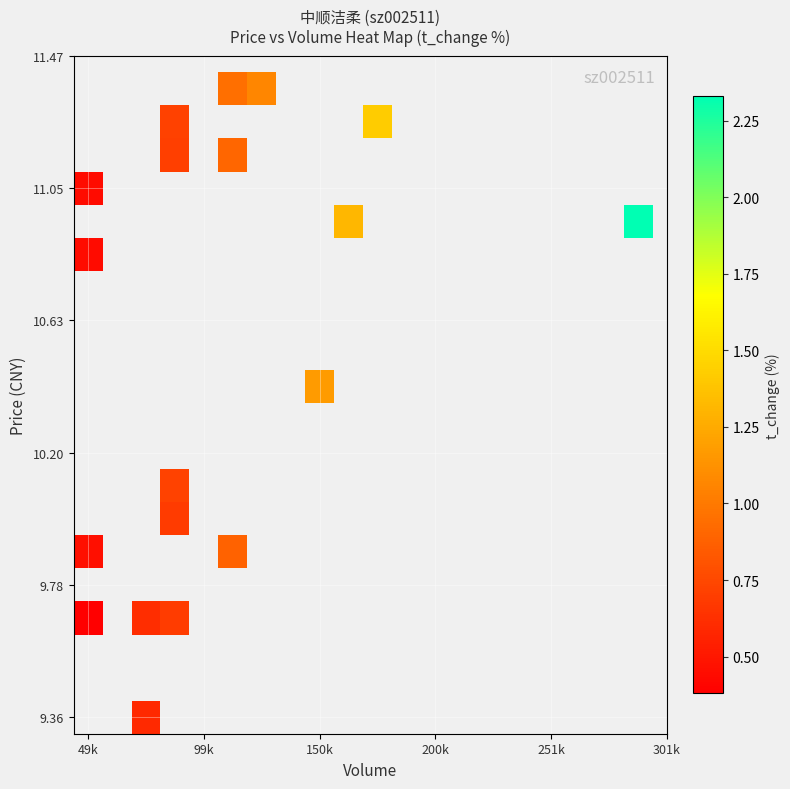

Count the number of categories in the chart.

20